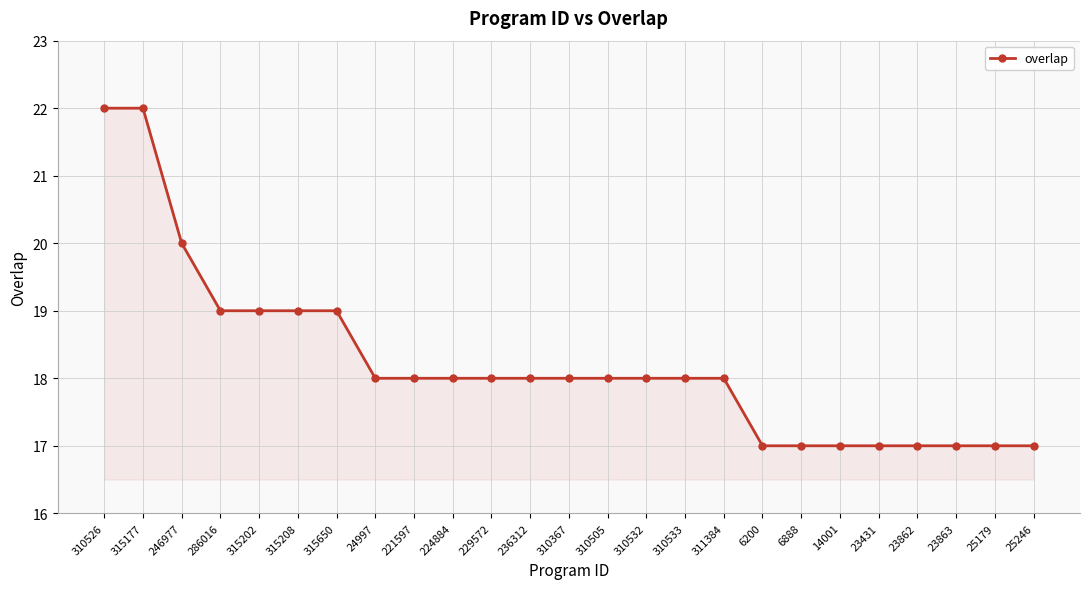

What value does the data have at 24997?

18